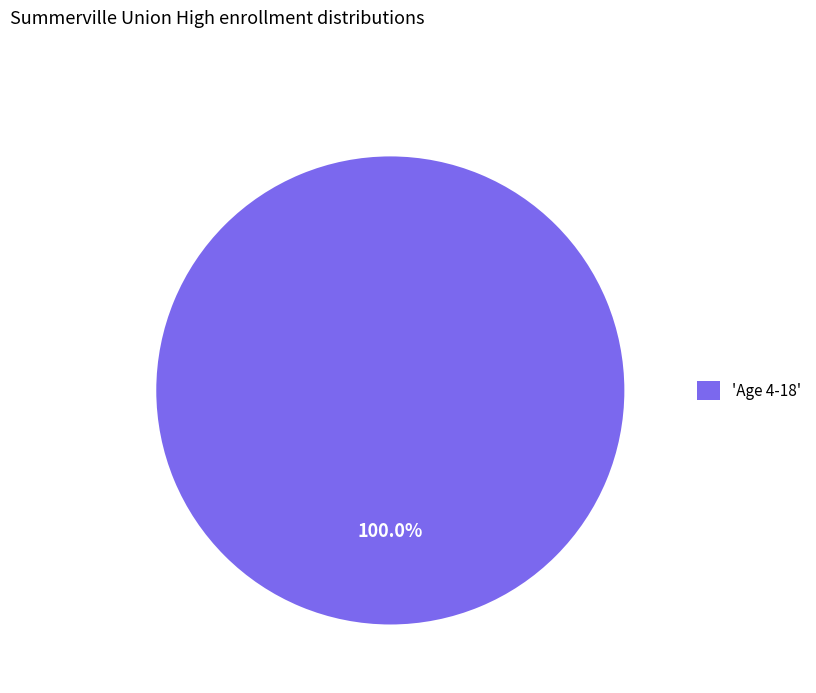

Rank the categories by value from highest to lowest.

'Age 4-18'